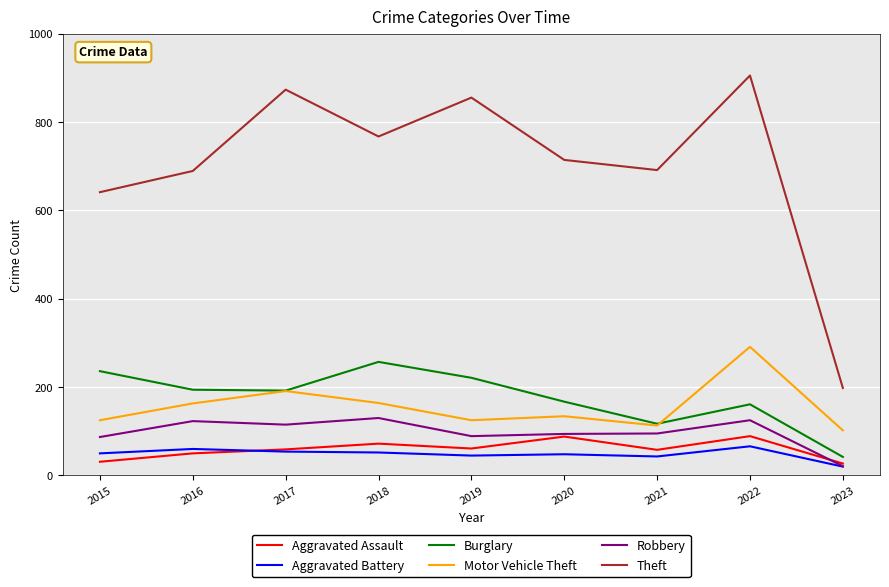

At how many categories does at least one series exceed 306?

8